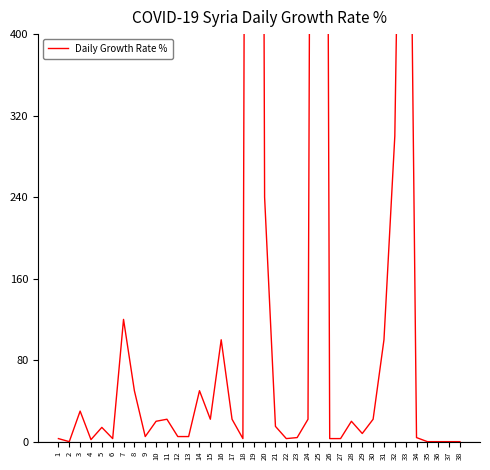

Does the chart have visible grid lines?

No